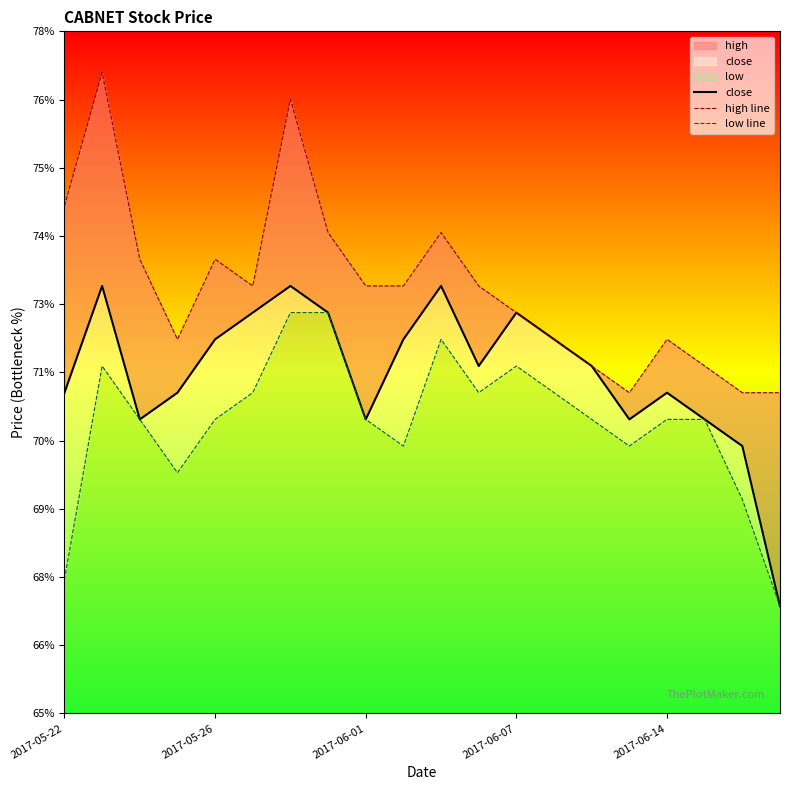

List the series in order of their overall mean, lowest first.

low line, close, high line